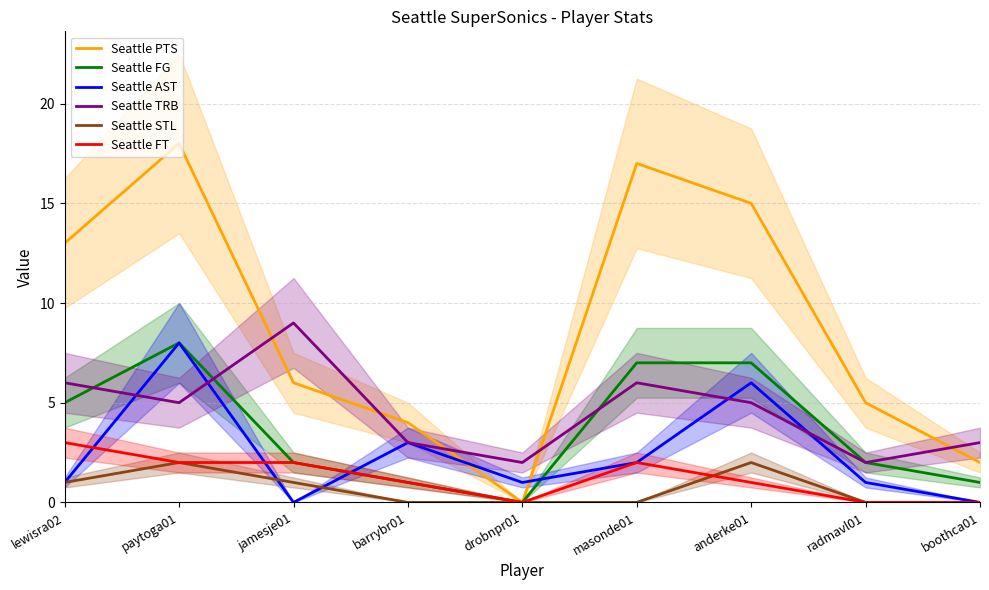

How many lines are shown in the chart?

6